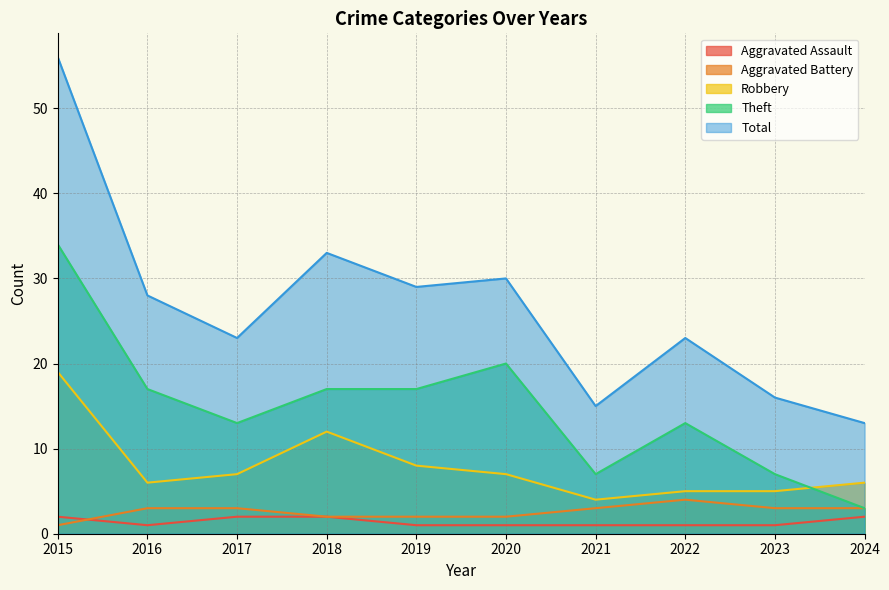

Rank the series by their maximum value, from highest to lowest.

Total, Theft, Robbery, Aggravated Battery, Aggravated Assault